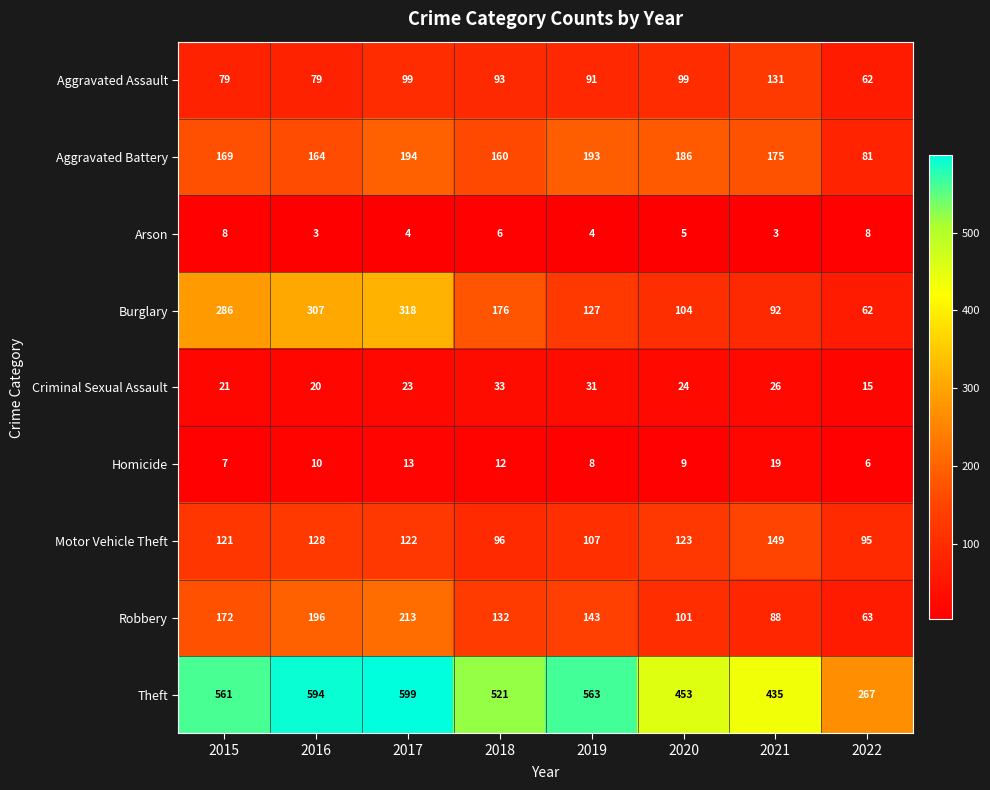

Where does the Burglary series first go above 176?

2015